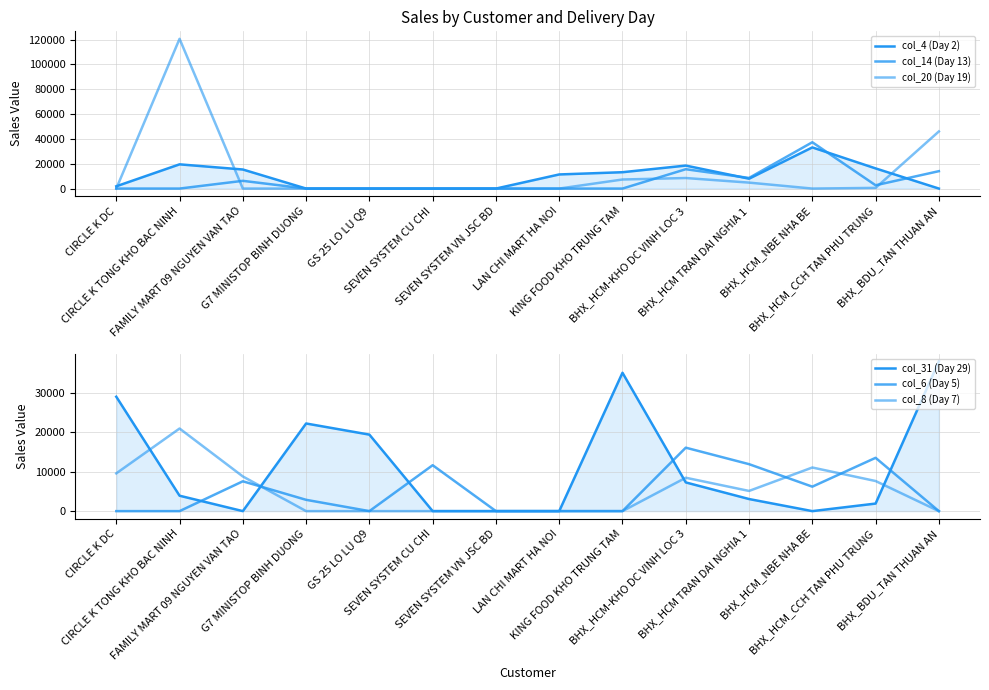

How many lines are shown in the chart?

6